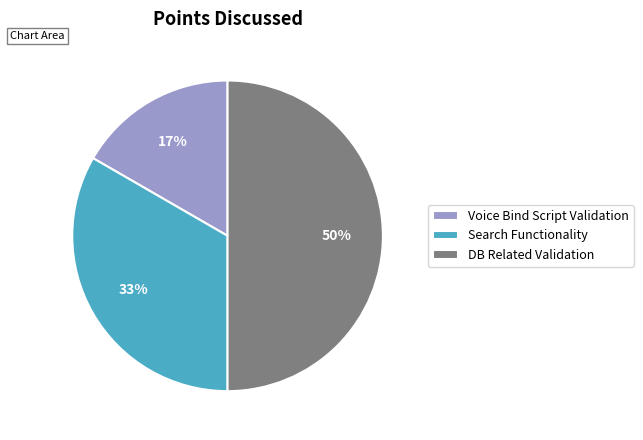

What is the ratio of the value at Voice Bind Script Validation to the value at Search Functionality?

0.5